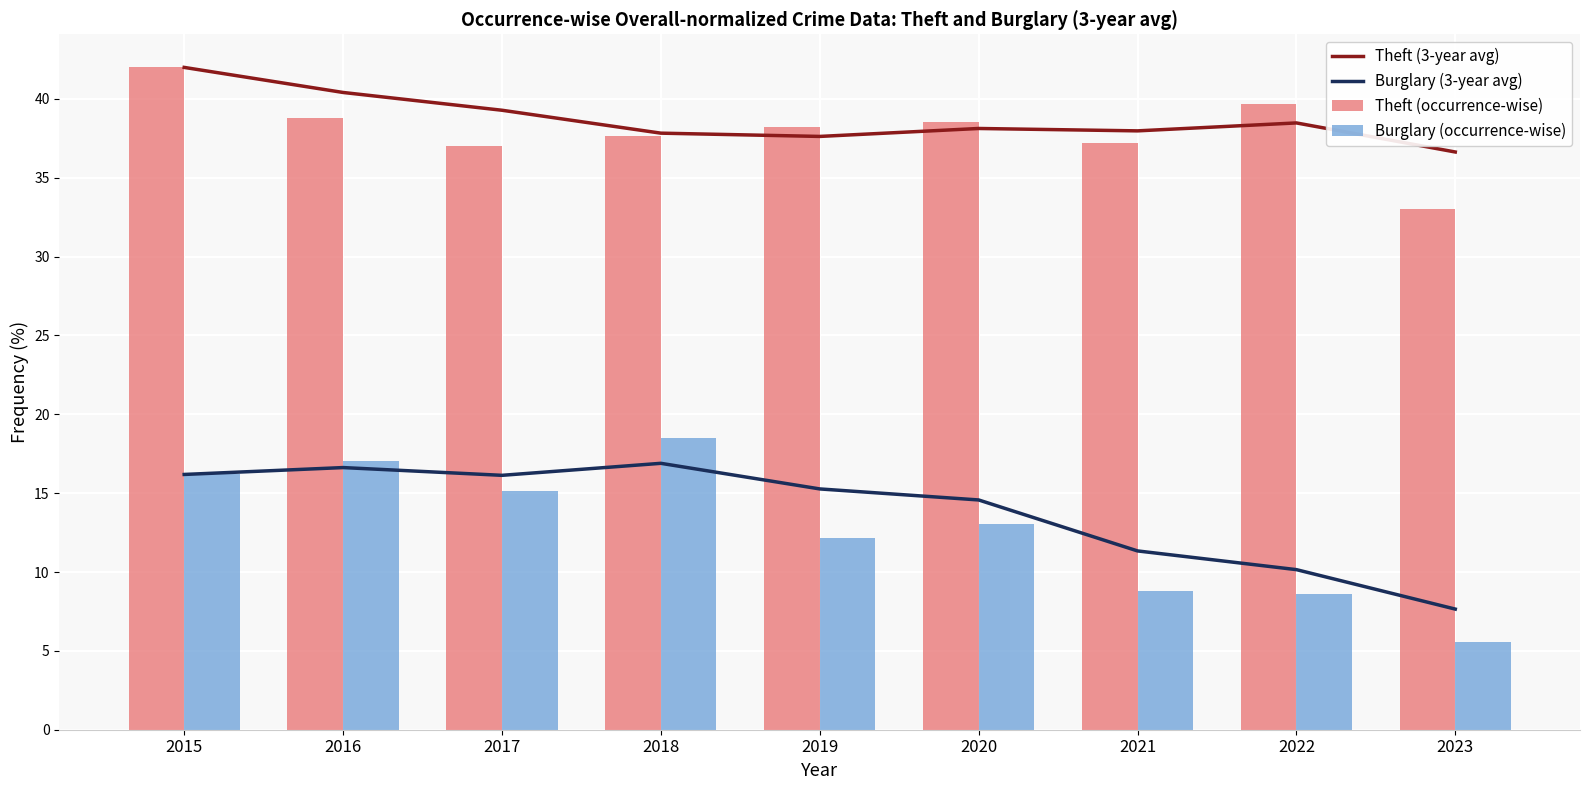

Reading left to right, list all the values displayed in this chart.

Theft (3-year avg): 2015=42.0	2016=40.4	2017=39.3	2018=37.8	2019=37.6	2020=38.1	2021=38.0	2022=38.5	2023=36.6
Burglary (3-year avg): 2015=16.2	2016=16.6	2017=16.1	2018=16.9	2019=15.3	2020=14.6	2021=11.3	2022=10.2	2023=7.6
Theft (occurrence-wise): 2015=42.0	2016=38.8	2017=37.0	2018=37.6	2019=38.2	2020=38.5	2021=37.2	2022=39.7	2023=33.0
Burglary (occurrence-wise): 2015=16.2	2016=17.1	2017=15.1	2018=18.5	2019=12.2	2020=13.0	2021=8.8	2022=8.6	2023=5.5